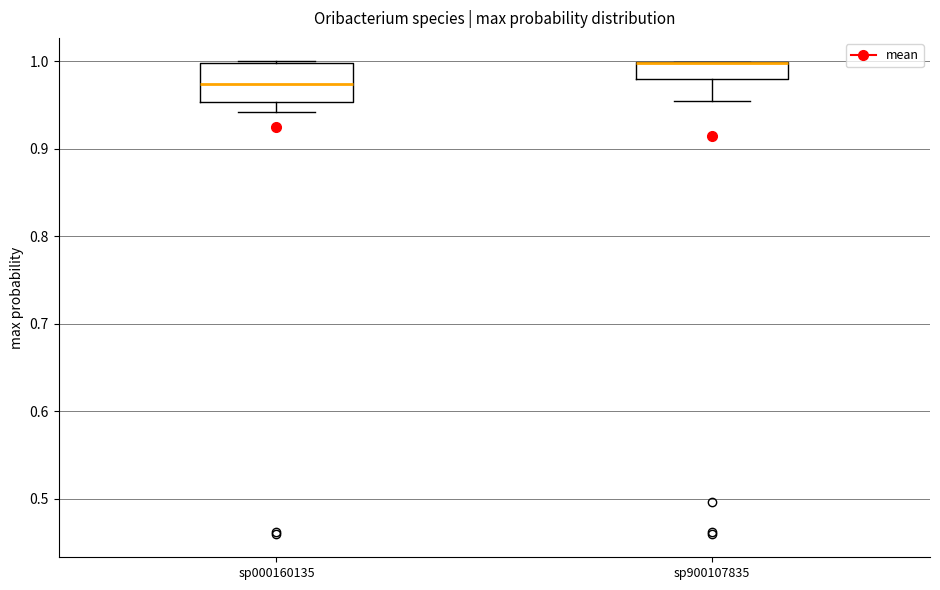

Reading left to right, read every box against the y-axis: the position of its median line, the range the box covers, and the ends of its whiskers. The values are not printed on the chart, so give them approximately, as read against the axis.

sp000160135: median 0.97, box 0.95 to 1.00, whiskers 0.94 to 1.00
sp900107835: median 1.00 (drawn on the box's upper edge), box 0.98 to 1.00, whiskers 0.95 to 1.00